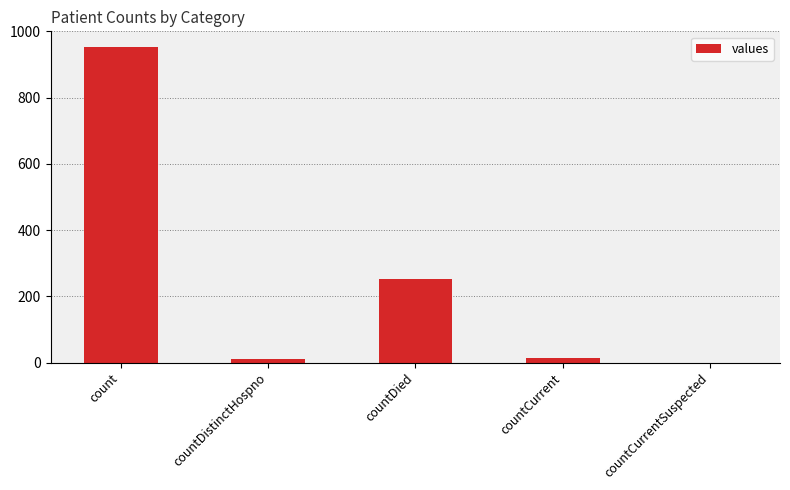

Between countCurrentSuspected and countCurrent, which is larger?

countCurrent